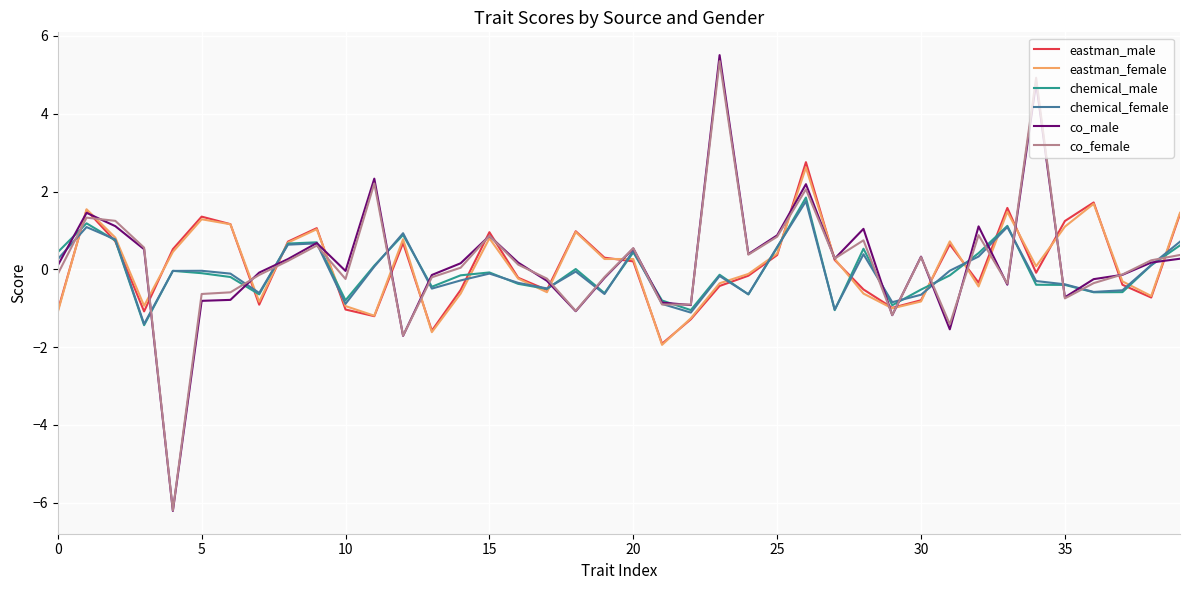

Which series has the largest range (max minus min)?

co_male